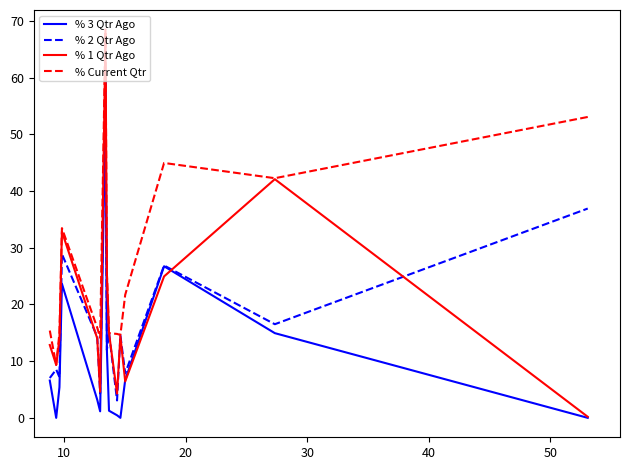

How many values in the % 3 Qtr Ago series exceed 5?

8